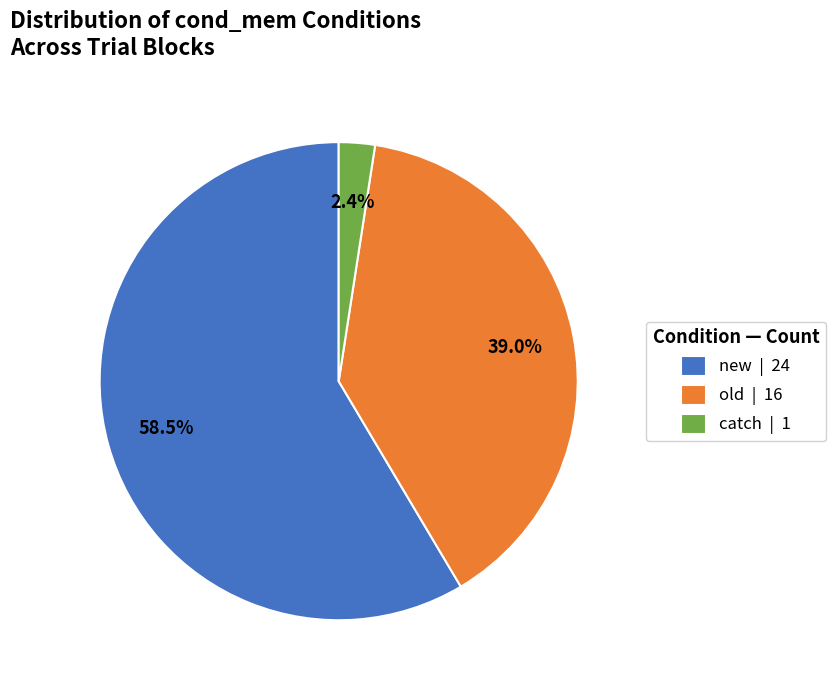

Between old | 16 and catch | 1, which is larger?

old | 16